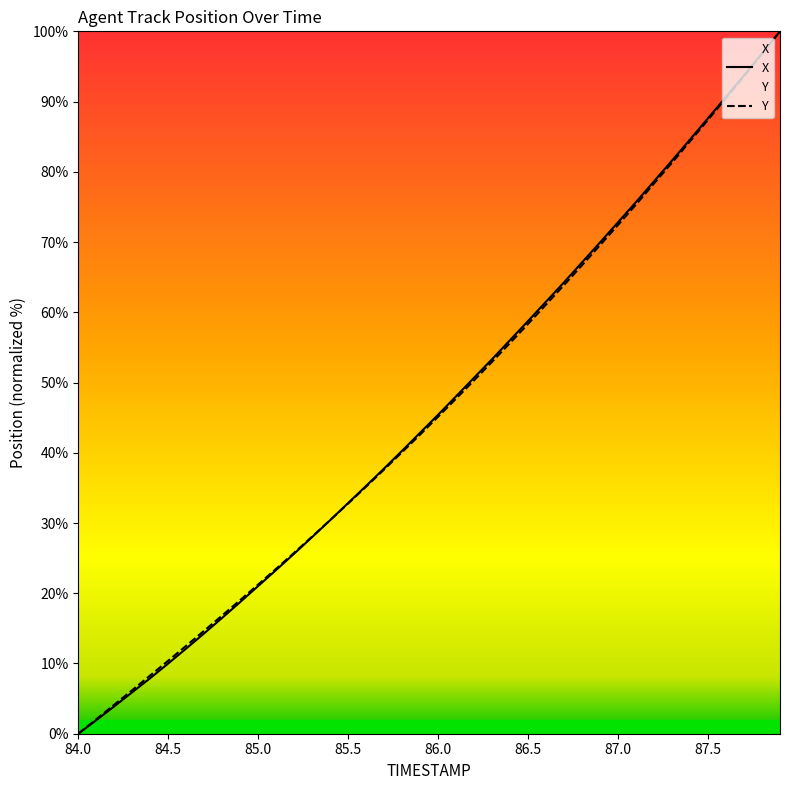

What is the average value of the Y series?

46.1